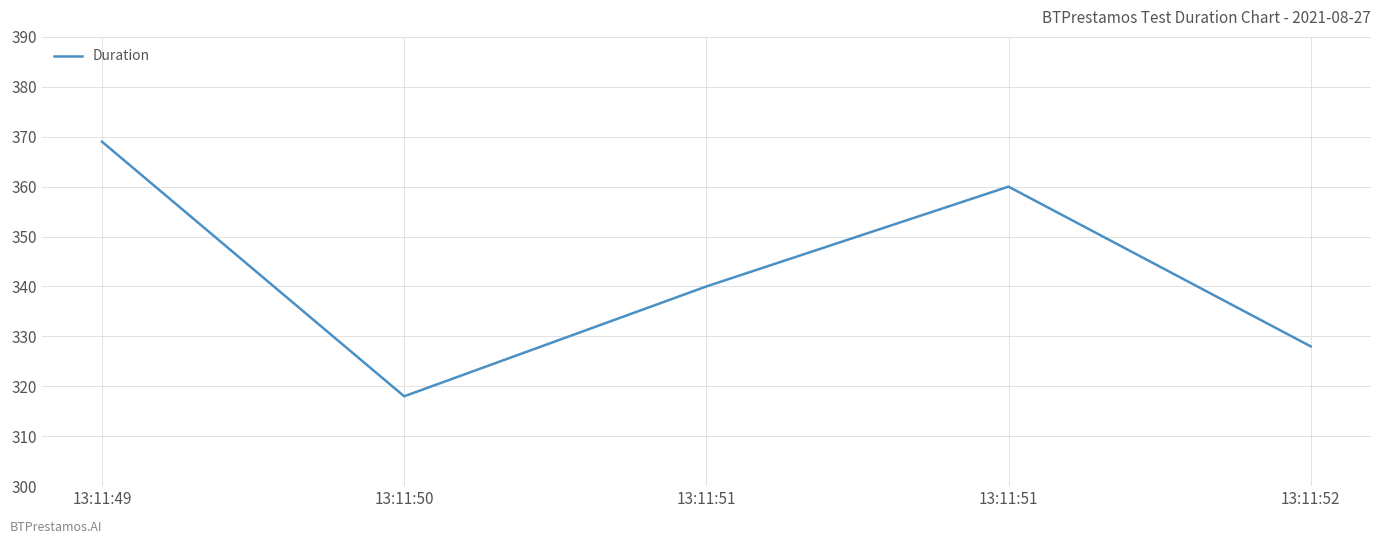

What is the change in value from 13:11:49 to 13:11:50?

-51